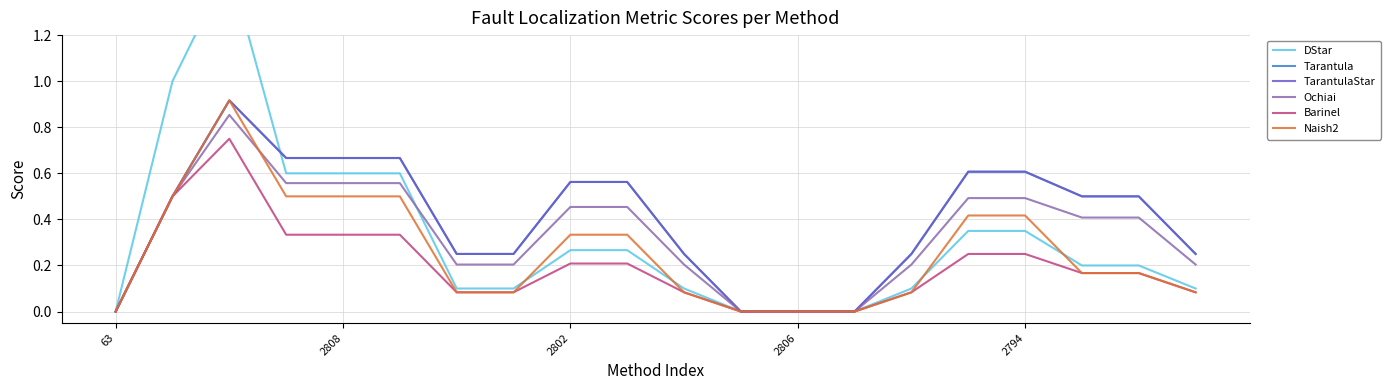

Which series has the largest range (max minus min)?

DStar